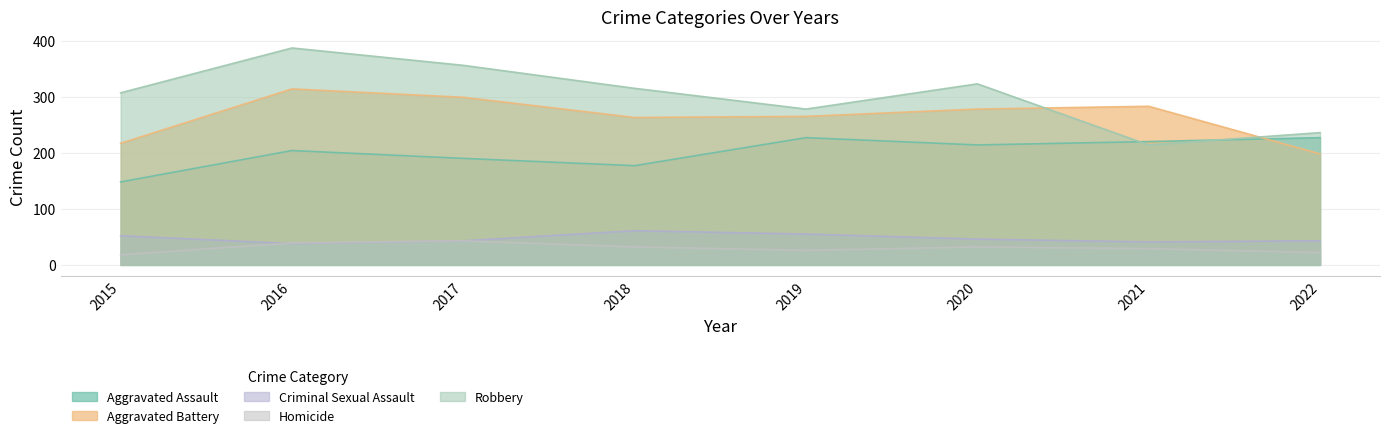

At how many categories does at least one series exceed 331?

2